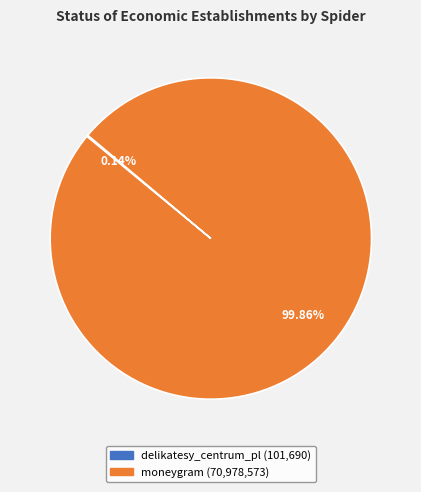

Which slice represents more than half of the pie?

moneygram